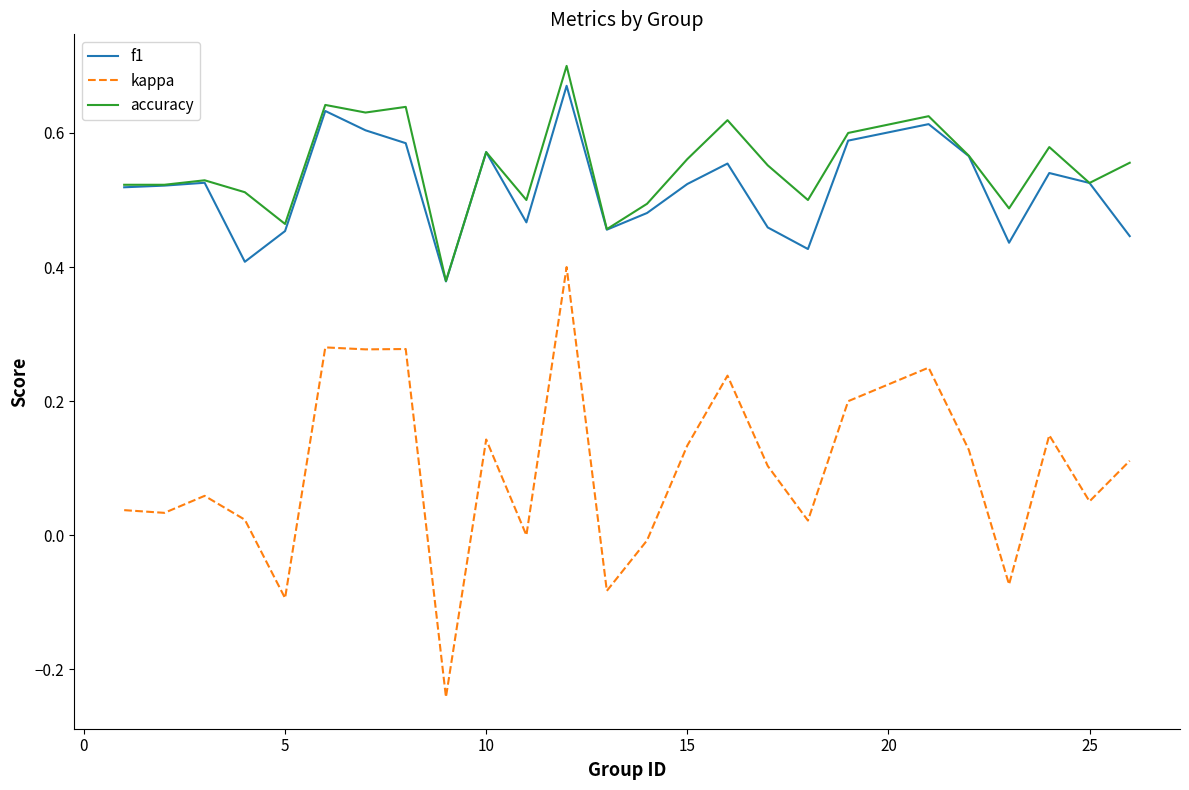

Which series has the widest spread of values?

kappa